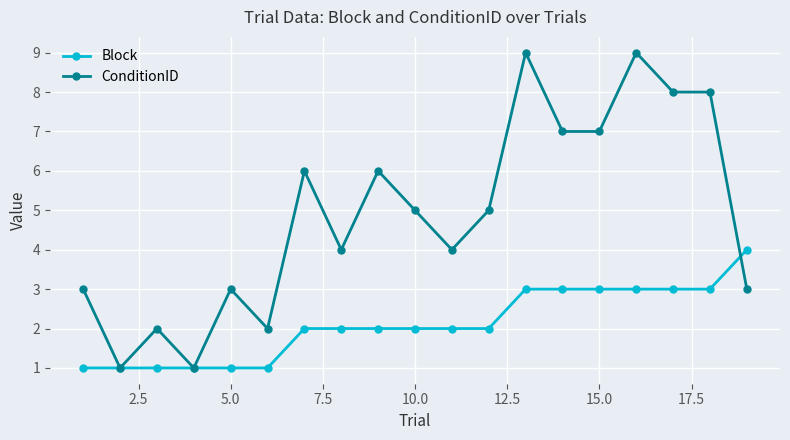

What is the average value of the Block series?

2